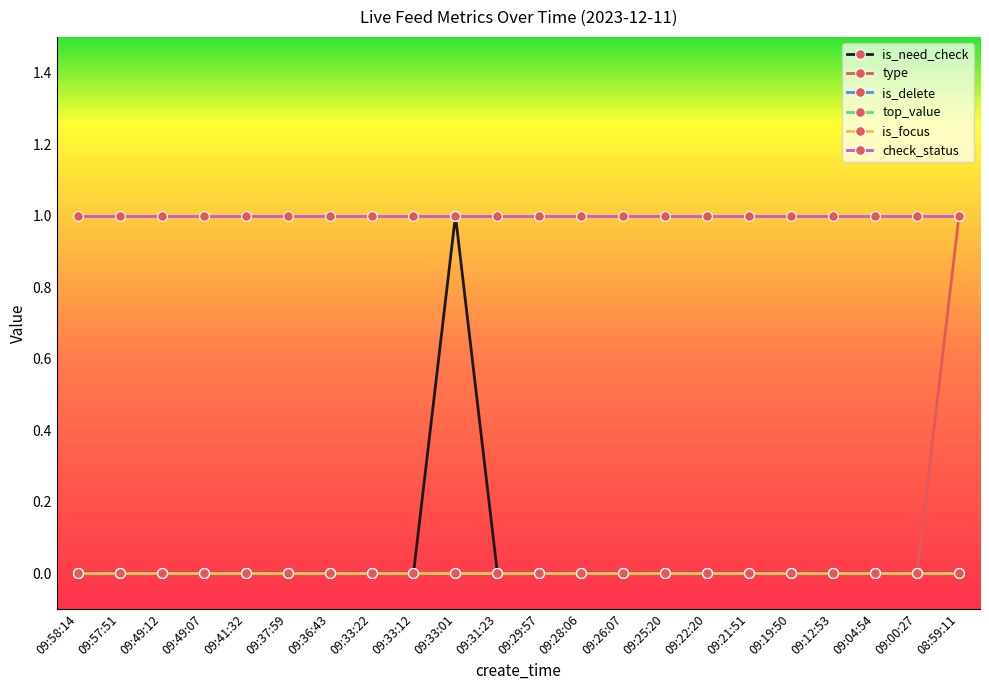

Which series has the largest range (max minus min)?

is_need_check